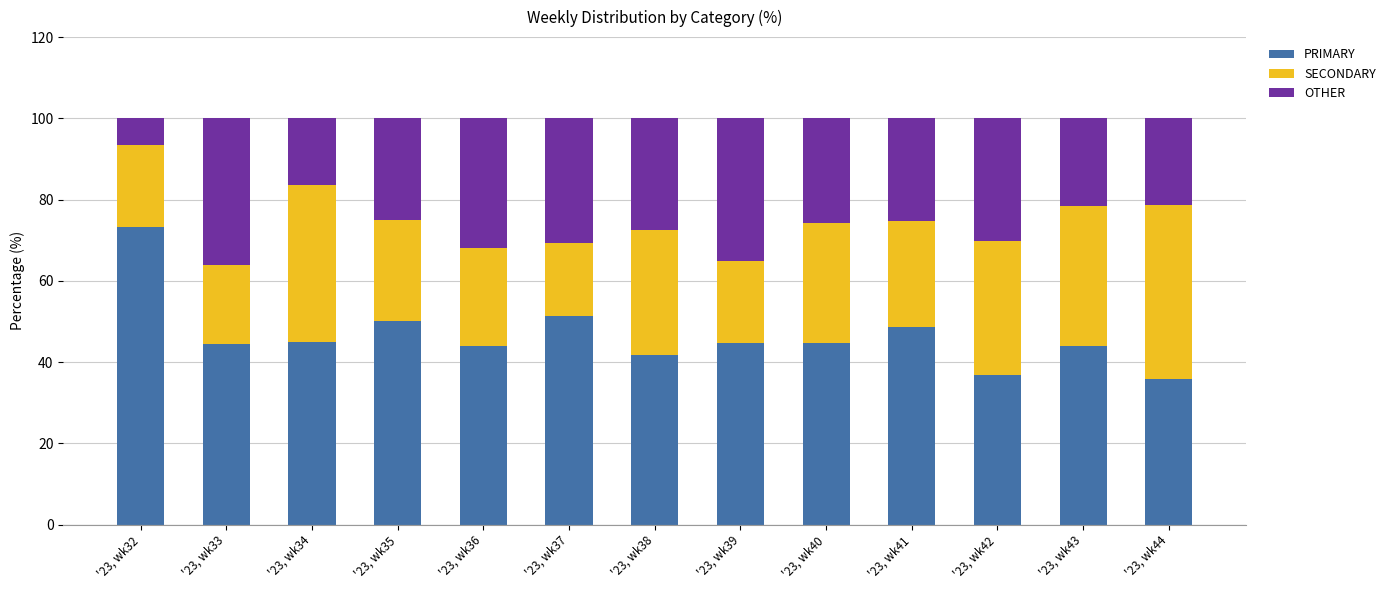

Is it true that PRIMARY equals 32.3 at '23, wk37?

False